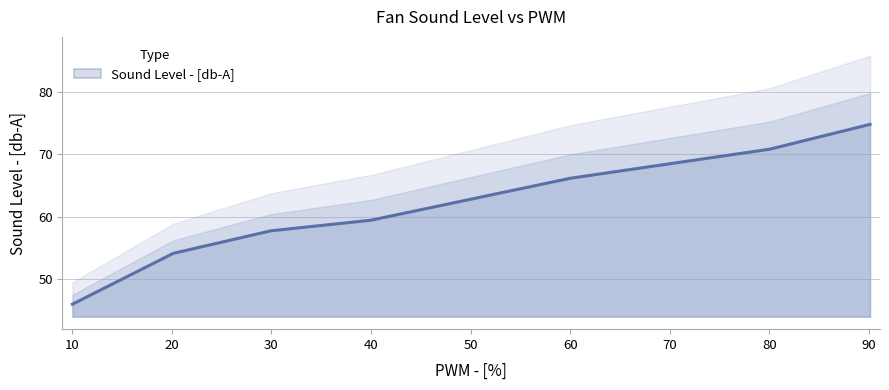

How many lines are shown in the chart?

1